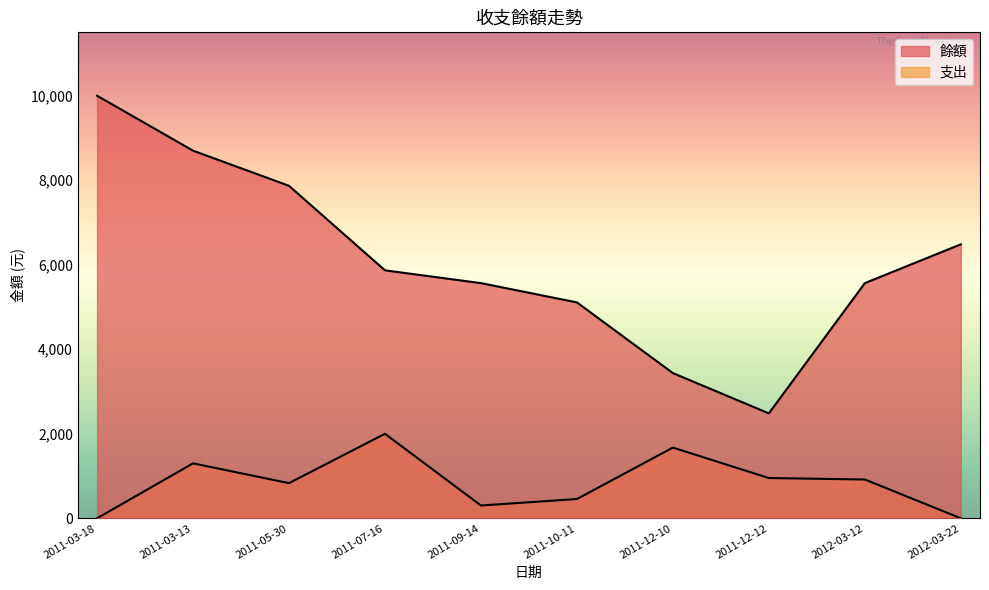

True or false: 支出 and 餘額 intersect in this chart.

False